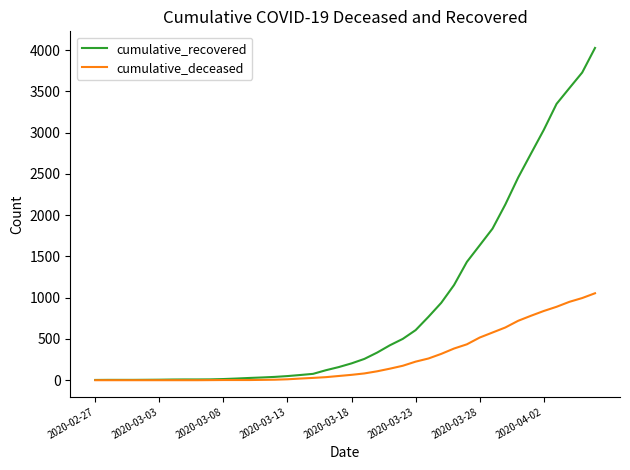

Which series has the largest range (max minus min)?

cumulative_recovered